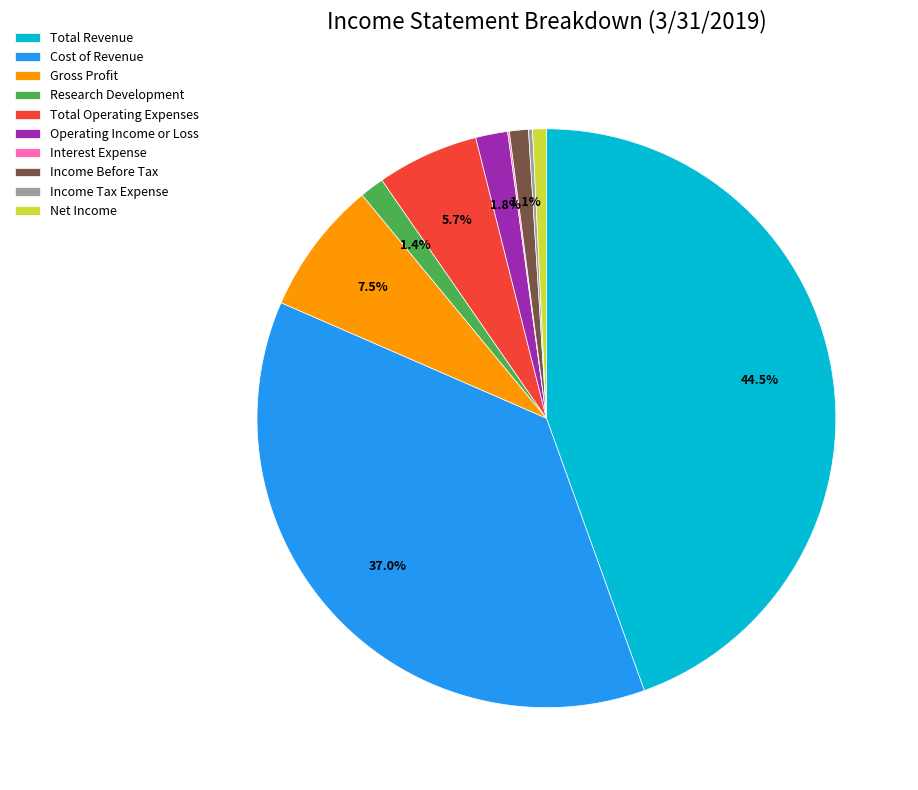

Which has a higher value, Gross Profit or Net Income?

Gross Profit